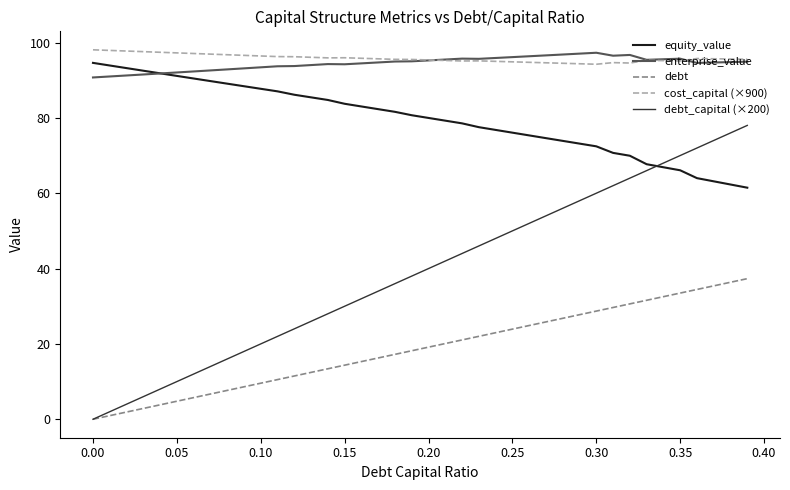

What is the highest value of the debt series?

37.3